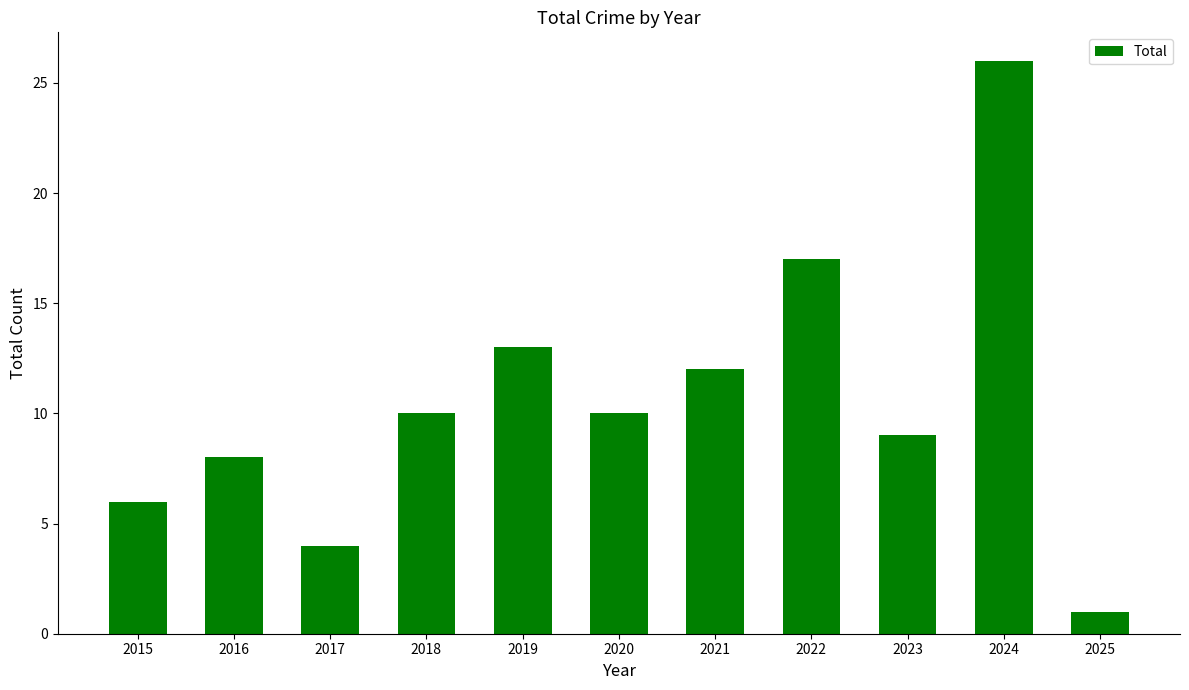

Does the chart contain stacked bars?

No